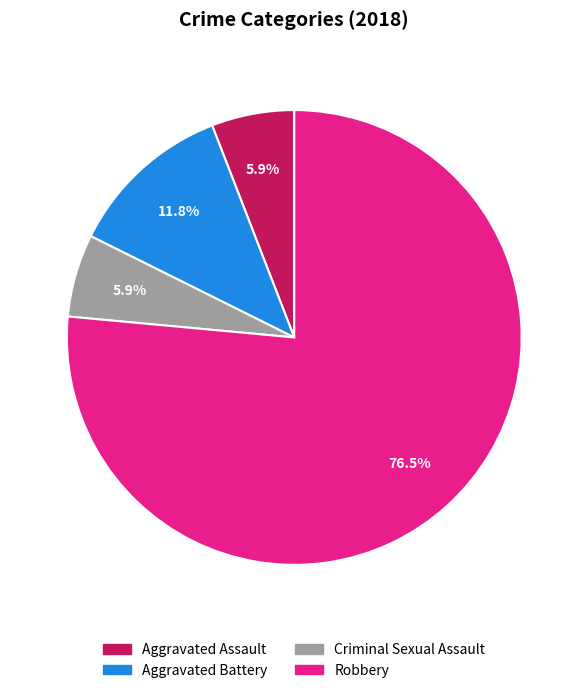

Is it true that Aggravated Battery is 24% of the pie?

False